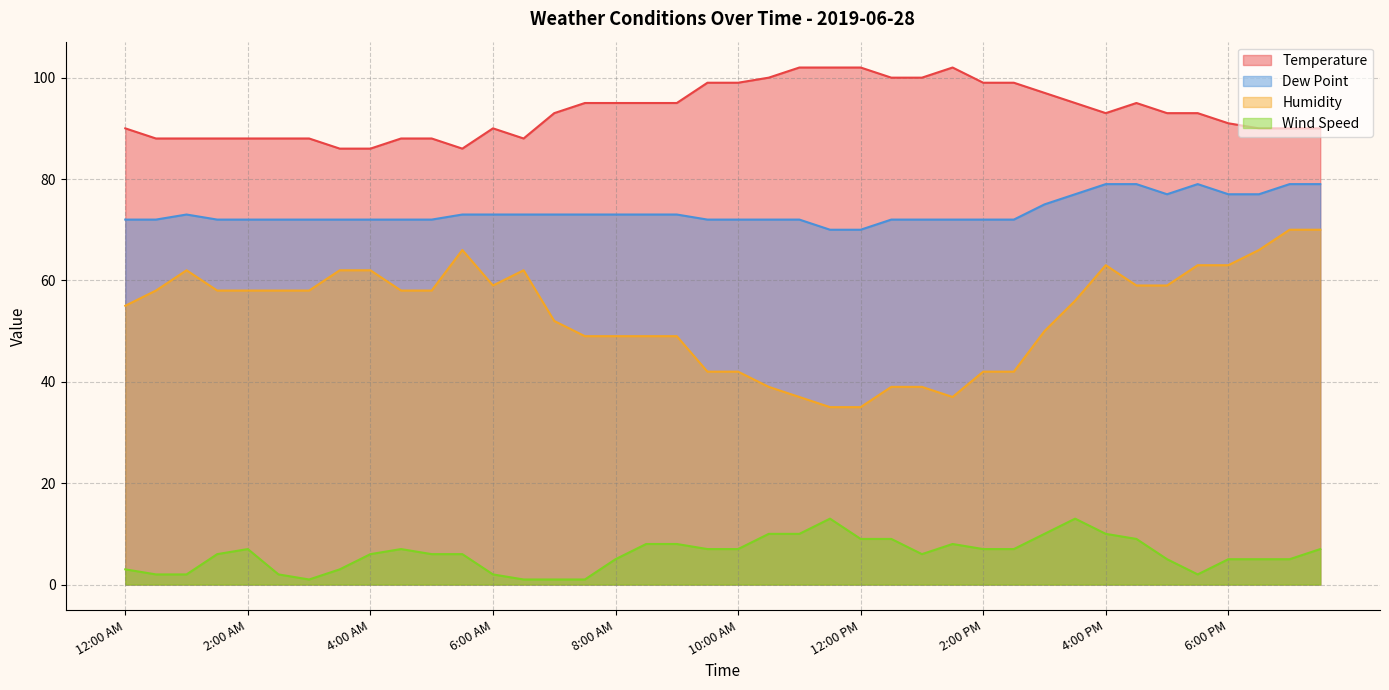

At how many categories does at least one series exceed 39?

40